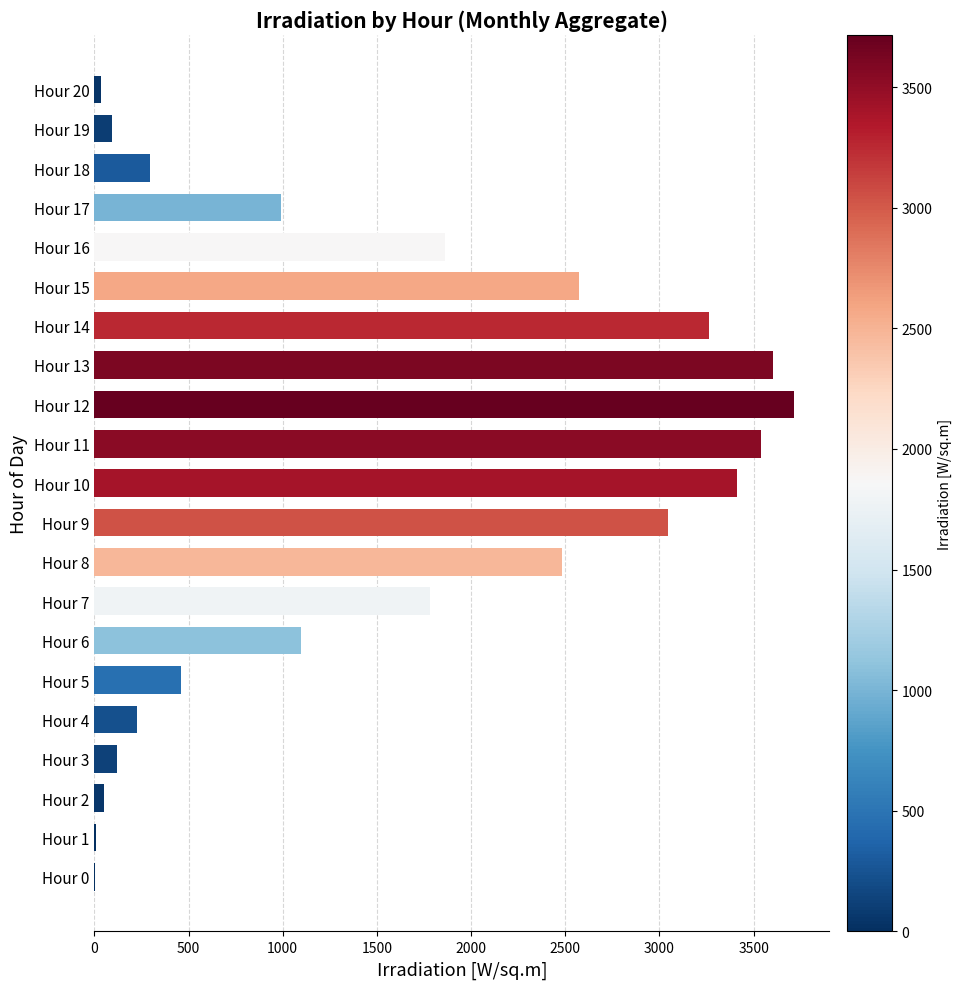

Count the number of categories in the chart.

21